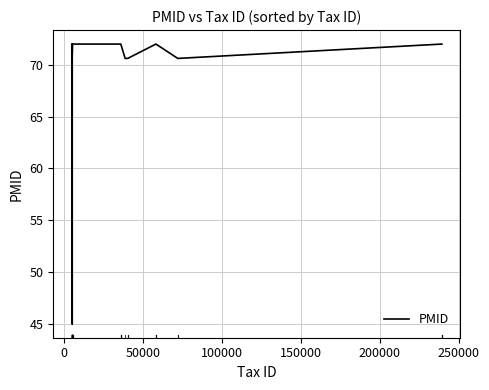

What is the greatest value displayed?

72.0